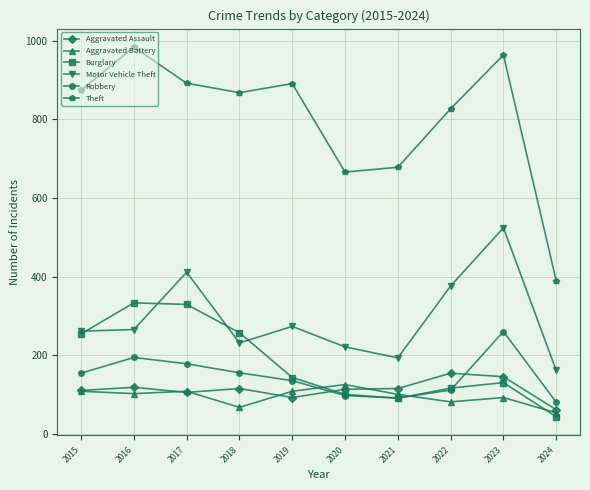

Read the Aggravated Battery value at 2017.

108